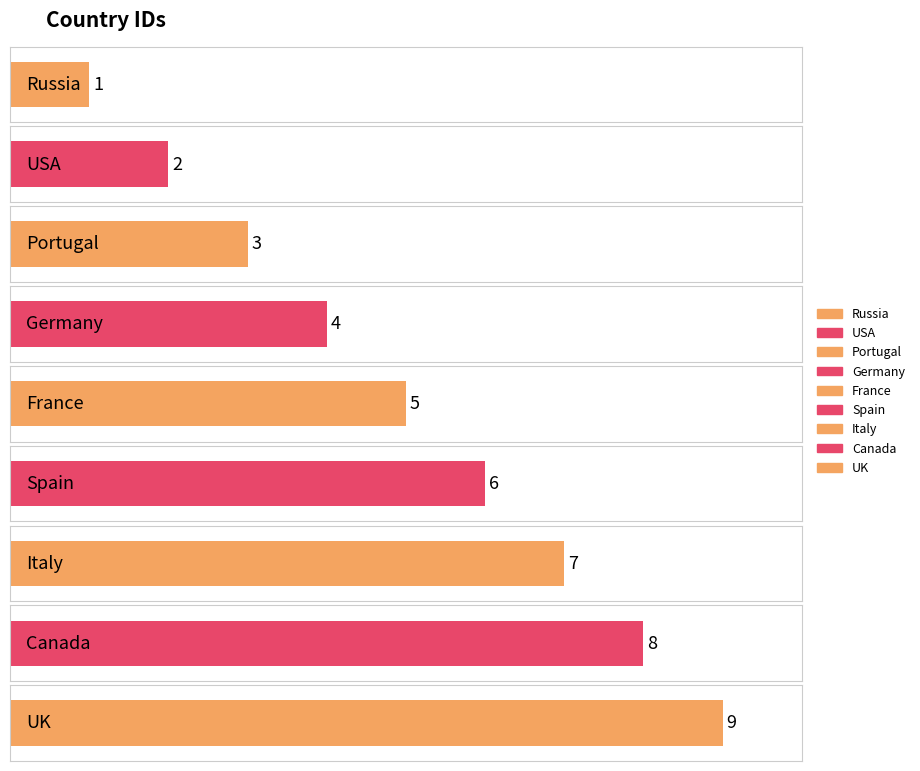

At which label is the value closest to 5?

France